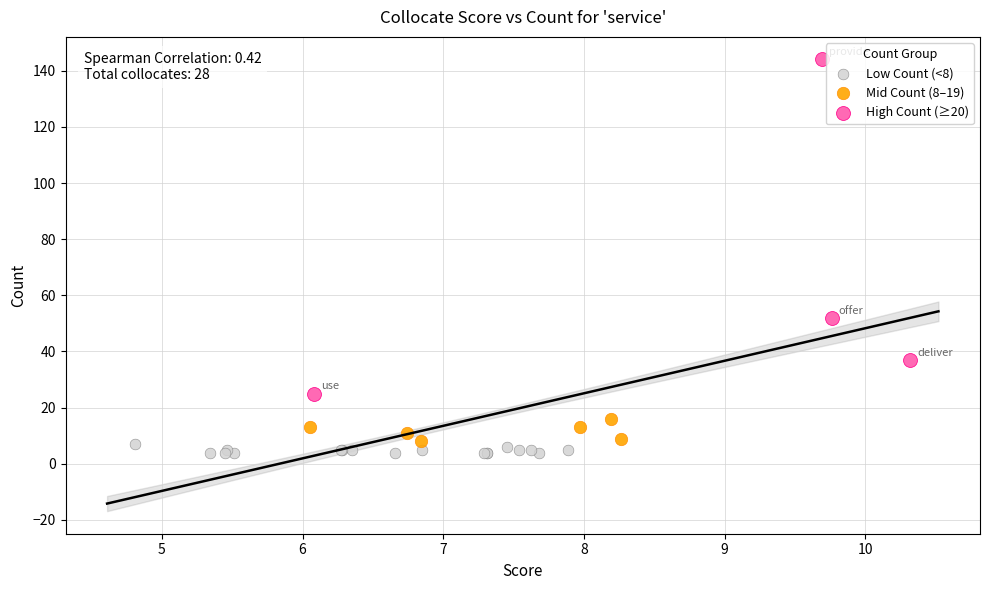

Which series has the widest spread of Y values?

High Count (≥20)